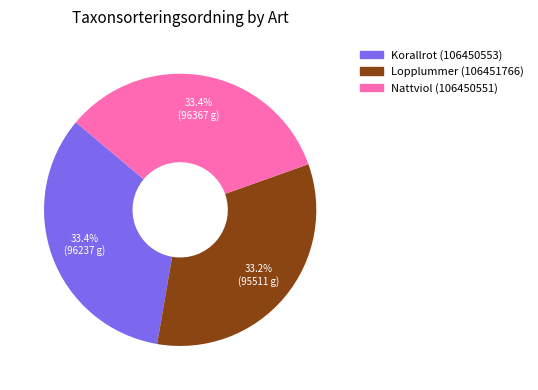

How many slices are in this pie chart?

3